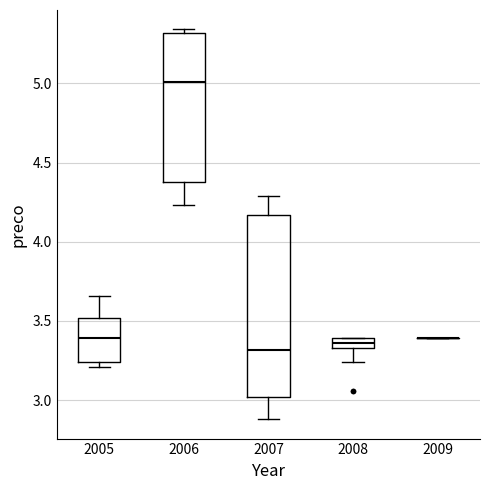

Where is the upper edge of the box at x = 2005 on the y-axis? The values are not printed on the chart, so give them approximately, as read against the axis.

3.50